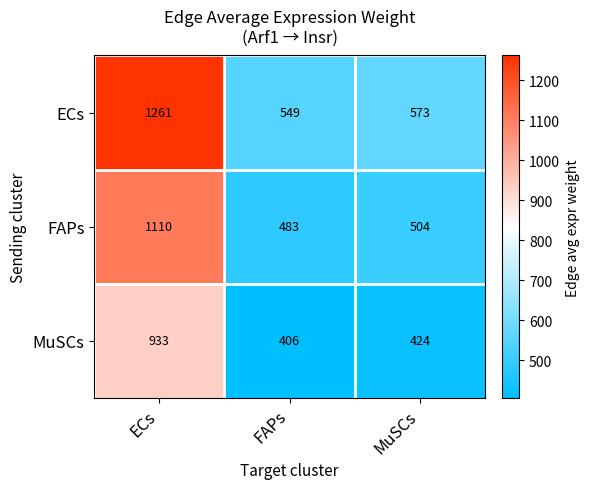

Rank the series by their average value, from highest to lowest.

ECs, FAPs, MuSCs